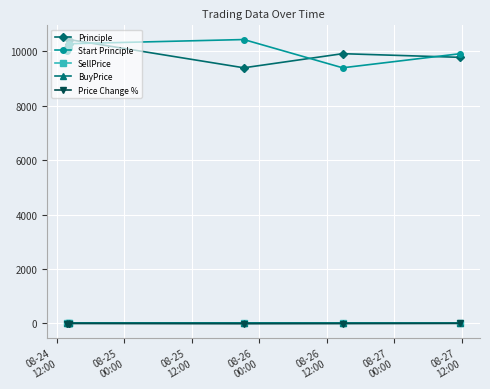

At how many categories does at least one series exceed 8380?

6